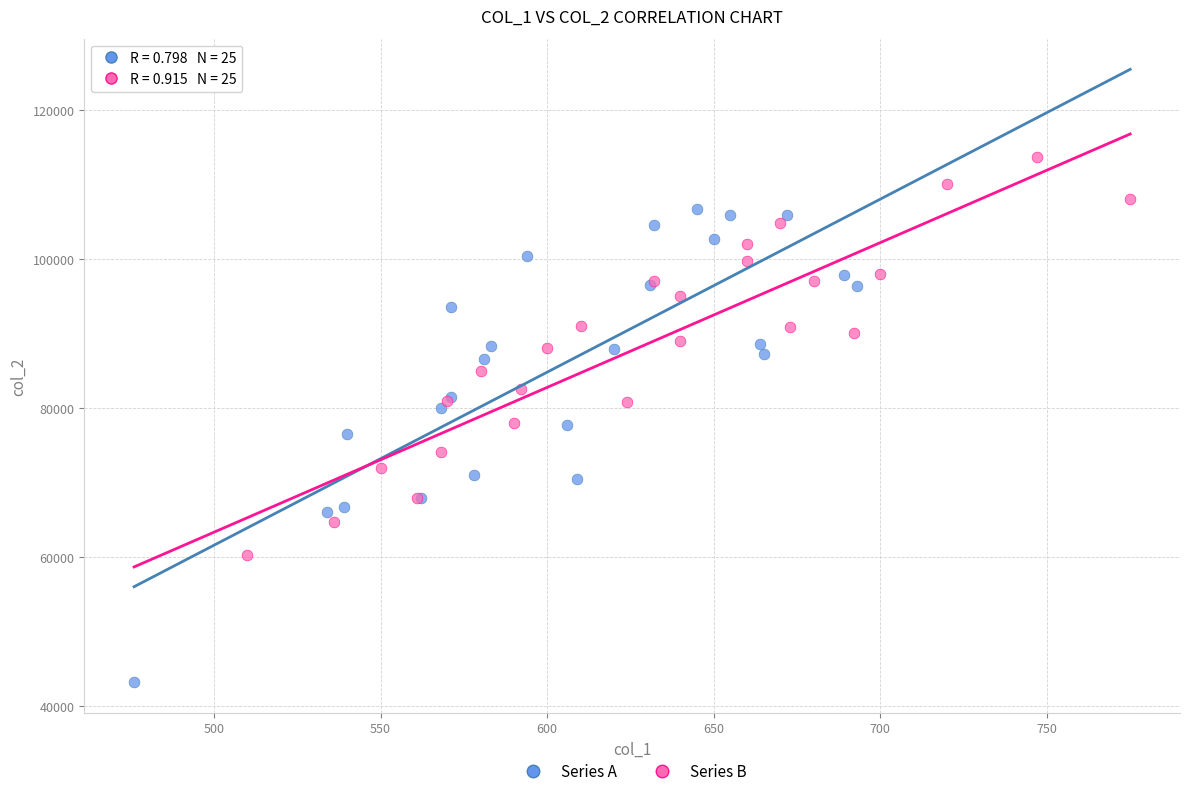

Which series contains the highest Y value?

Series B